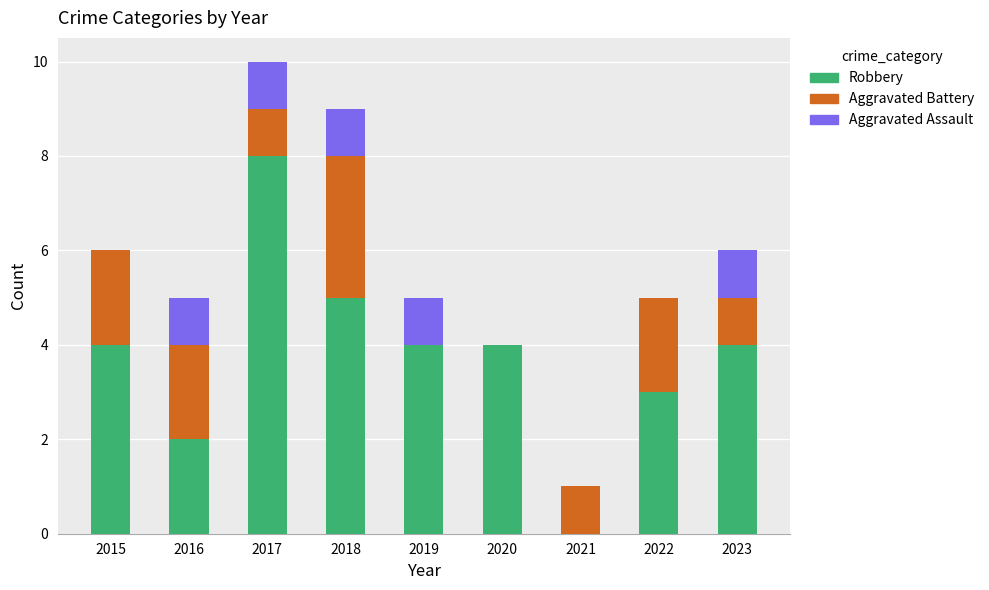

The value of Robbery at 2019 is 6. True or false?

False